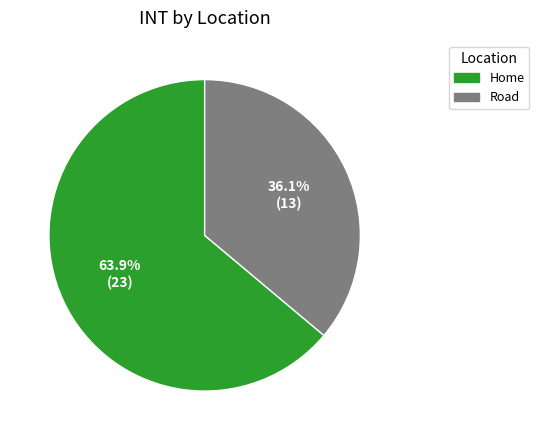

What is the total percentage of Home and Road?

100.0%